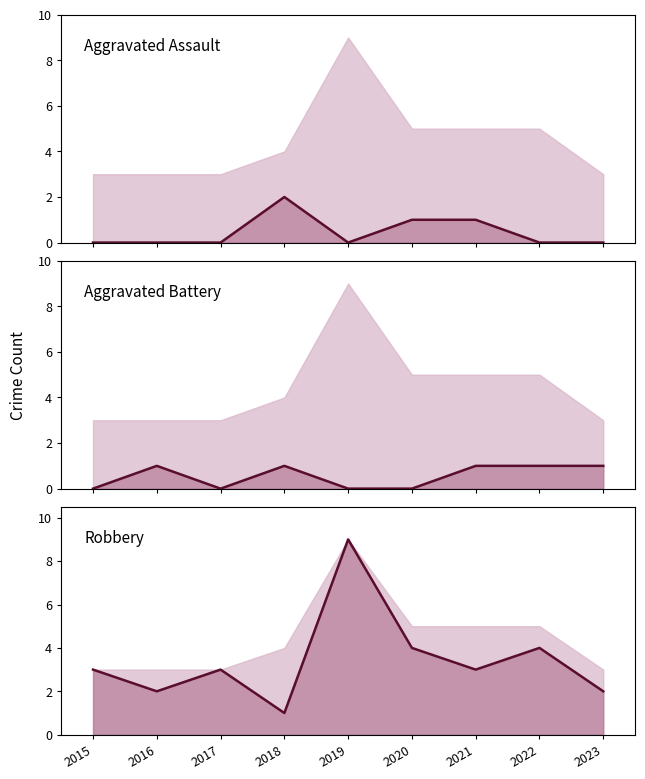

List the labels in order of Robbery value, largest first.

2019, 2020, 2022, 2015, 2017, 2021, 2016, 2023, 2018